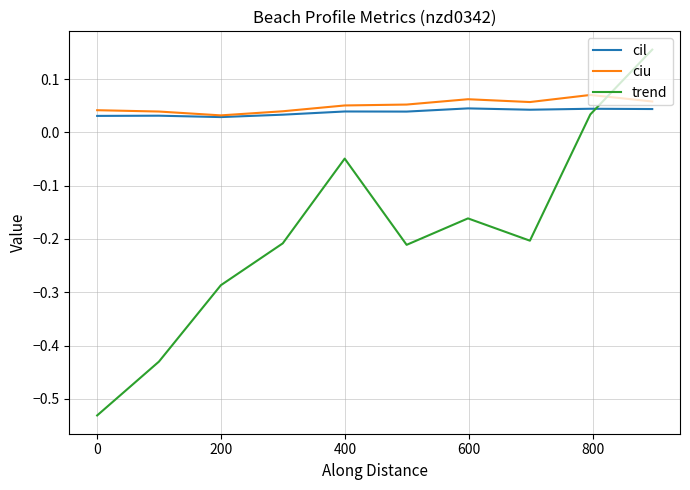

True or false: ciu has more than 0 points higher than both neighbors.

True